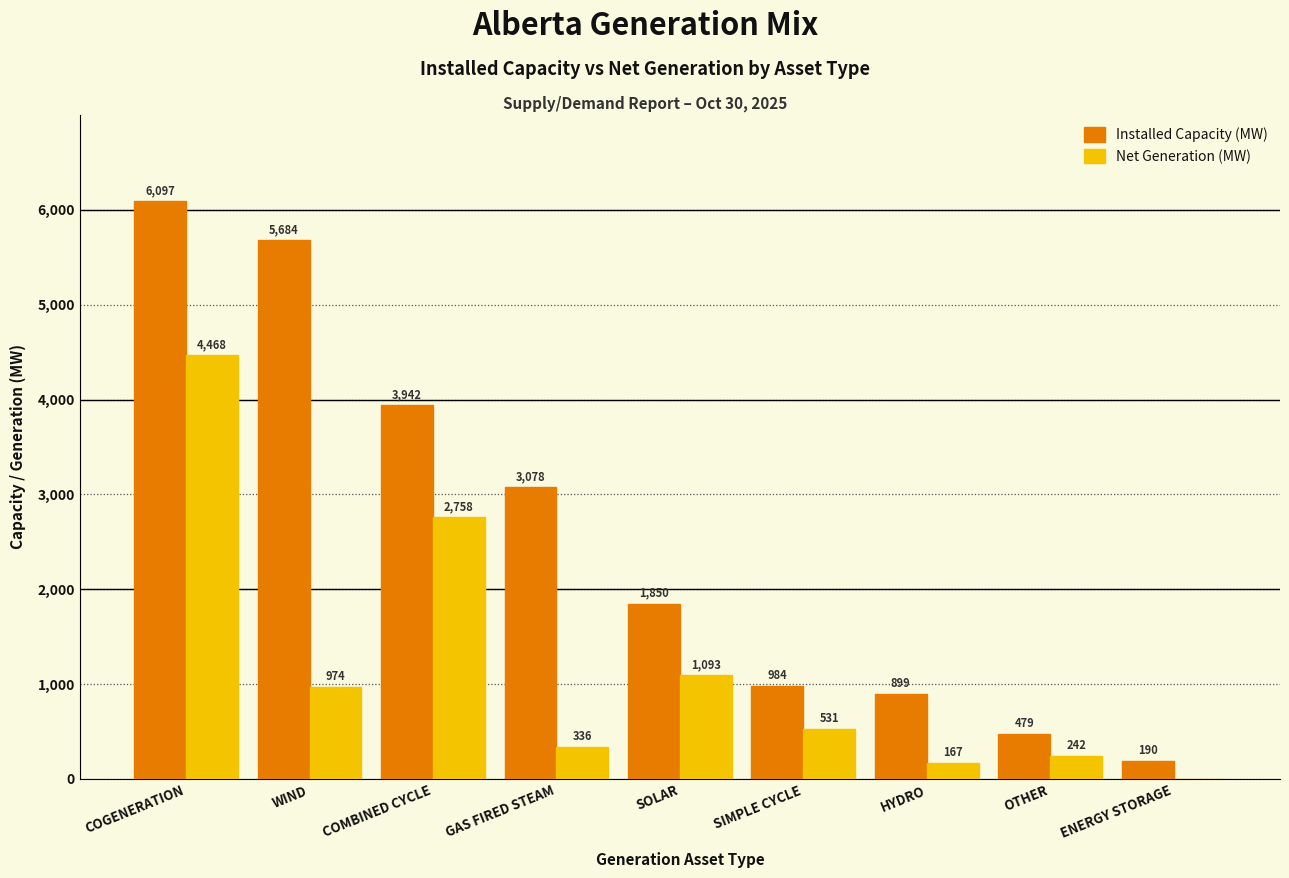

Reading left to right, what are all the values shown in this chart?

Installed Capacity (MW): COGENERATION=6097	WIND=5684	COMBINED CYCLE=3942	GAS FIRED STEAM=3078	SOLAR=1850	SIMPLE CYCLE=984	HYDRO=899	OTHER=479	ENERGY STORAGE=190
Net Generation (MW): COGENERATION=4468	WIND=974	COMBINED CYCLE=2758	GAS FIRED STEAM=336	SOLAR=1093	SIMPLE CYCLE=531	HYDRO=167	OTHER=242	ENERGY STORAGE=0